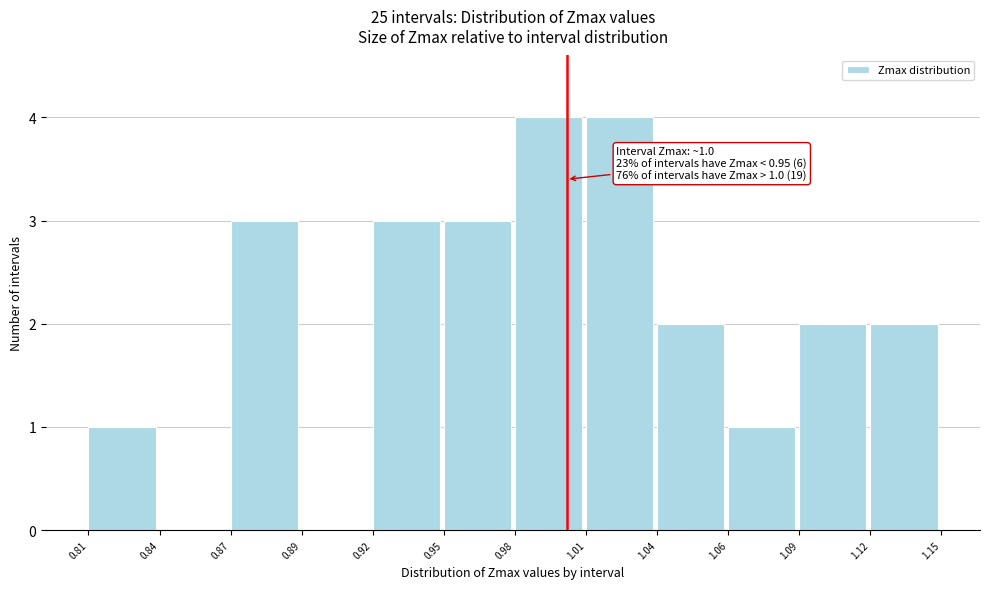

Reading left to right, what are all the values shown in this chart?

0.81=1	0.84=0	0.87=3	0.89=0	0.92=3	0.95=3	0.98=4	1.01=4	1.04=2	1.06=1	1.09=2	1.12=2